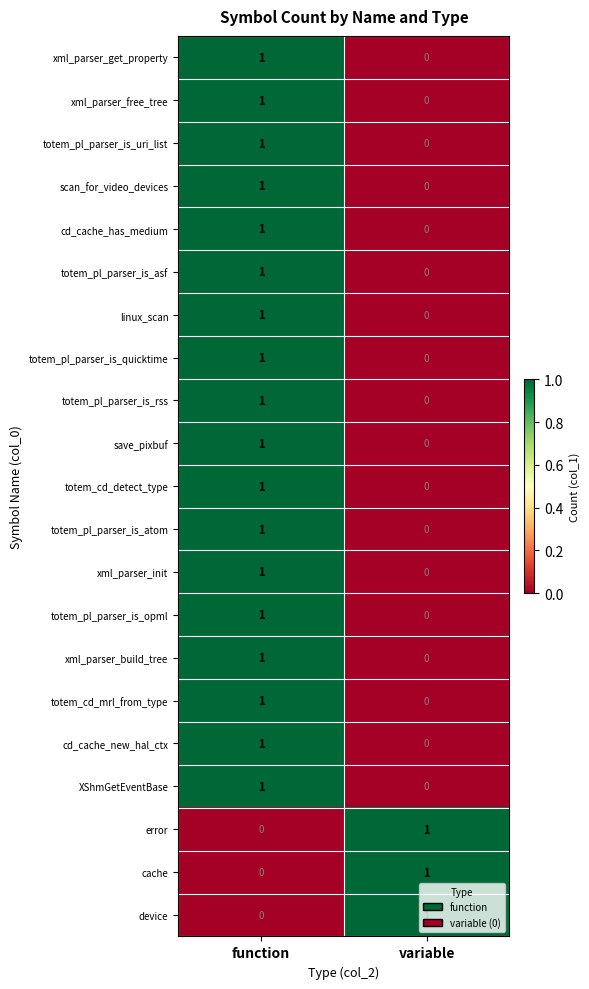

Rank the categories by cd_cache_has_medium value from highest to lowest.

function, variable